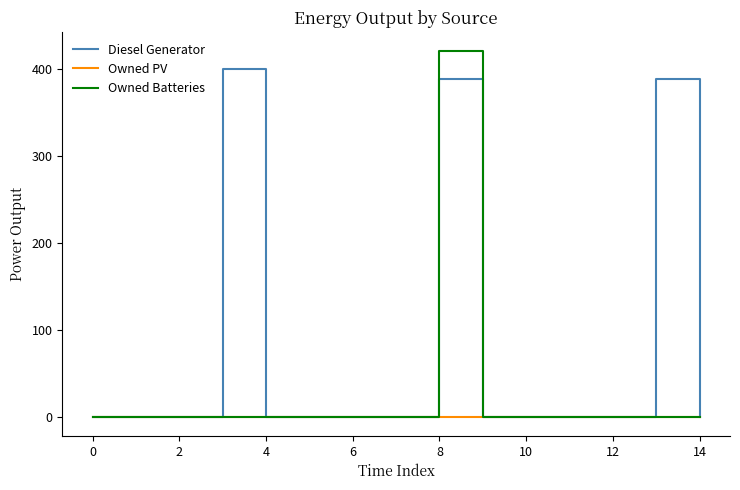

Which series has the largest total across all categories?

Diesel Generator